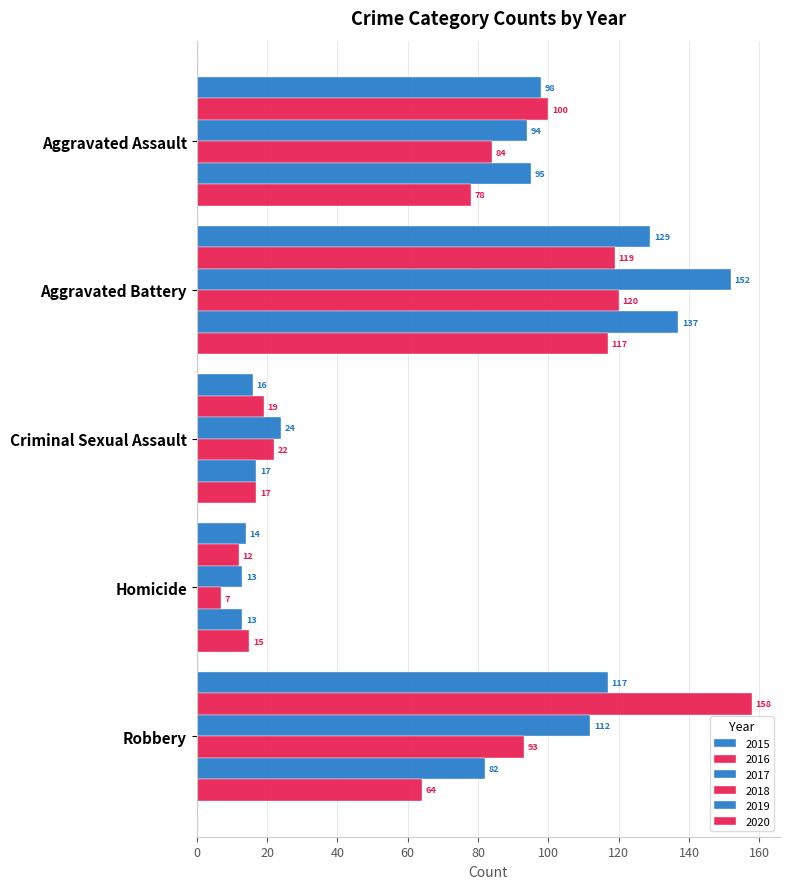

How many data points in 2020 are less than 64?

2